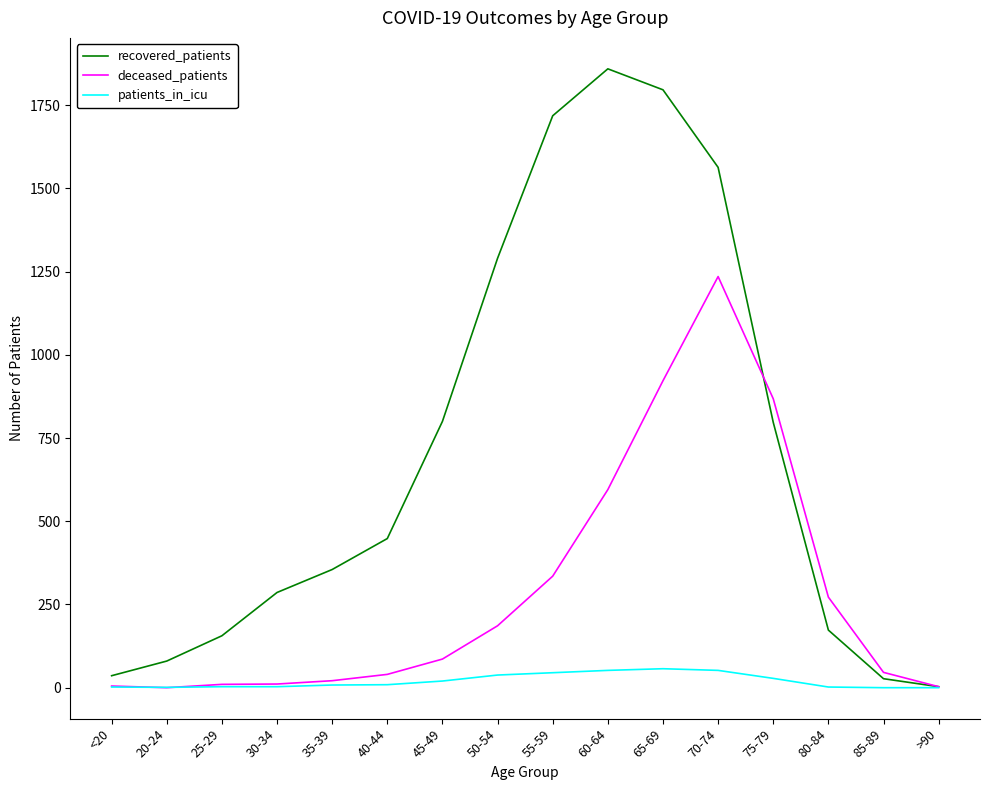

What are all the series names shown in the legend?

recovered_patients, deceased_patients, patients_in_icu